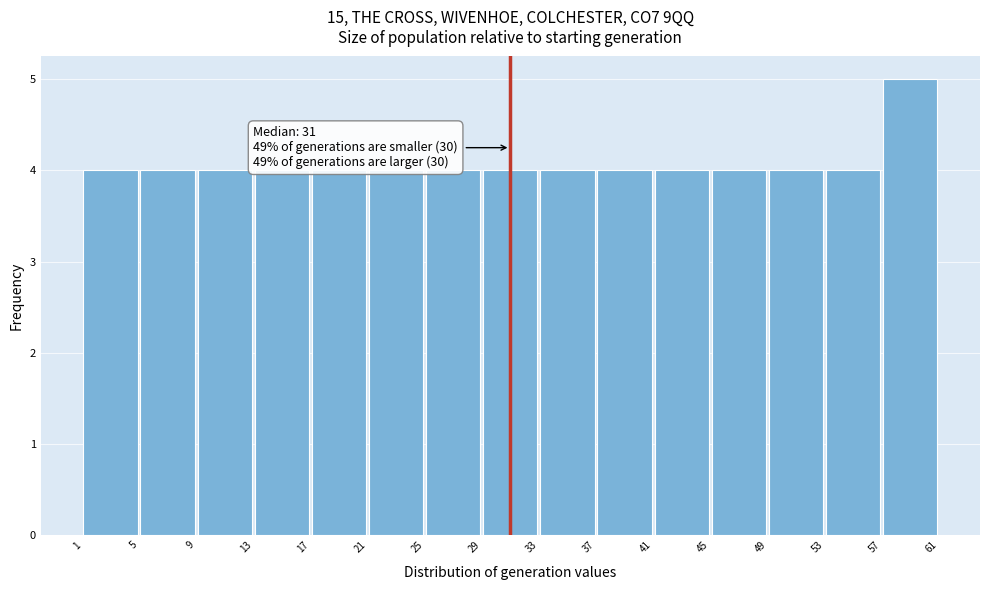

Over which range of the x-axis is the bar tallest?

57 to 61